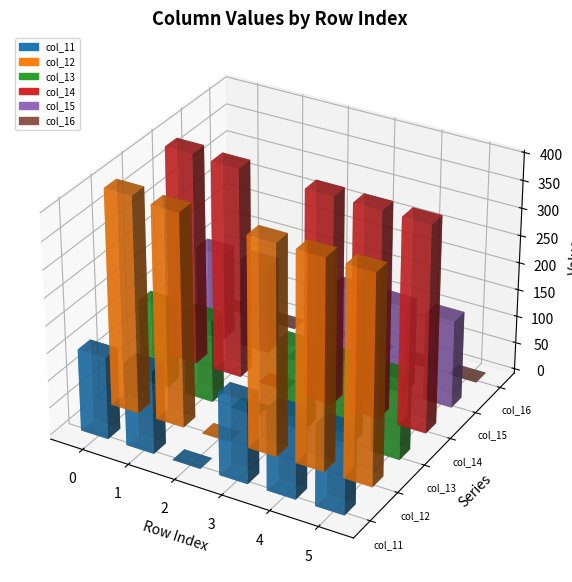

What is the value of the col_14 bar at the 4th from the left?

380.6